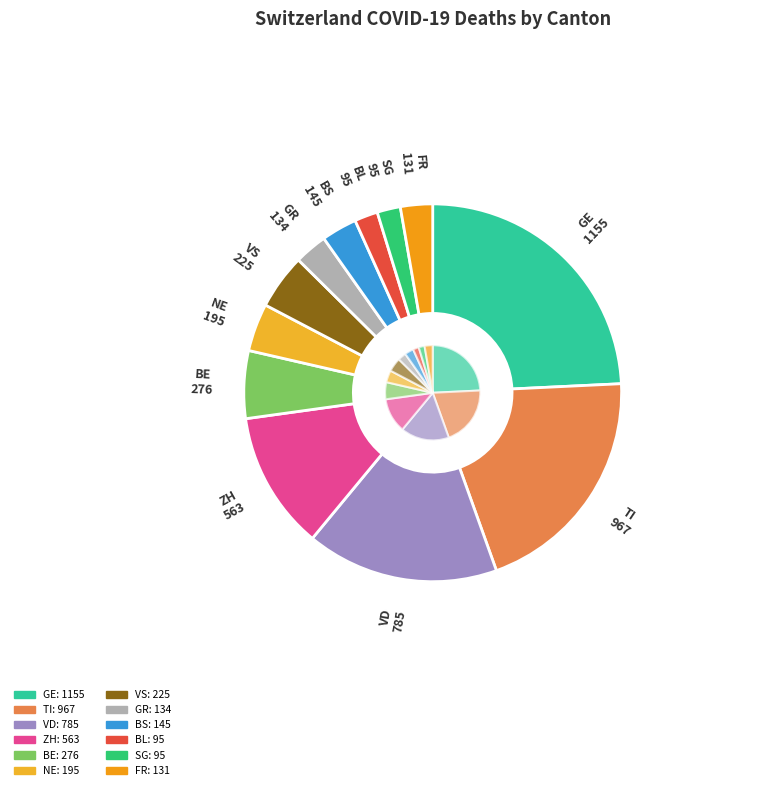

Does 2020-03-24 account for over 50% of the chart?

No